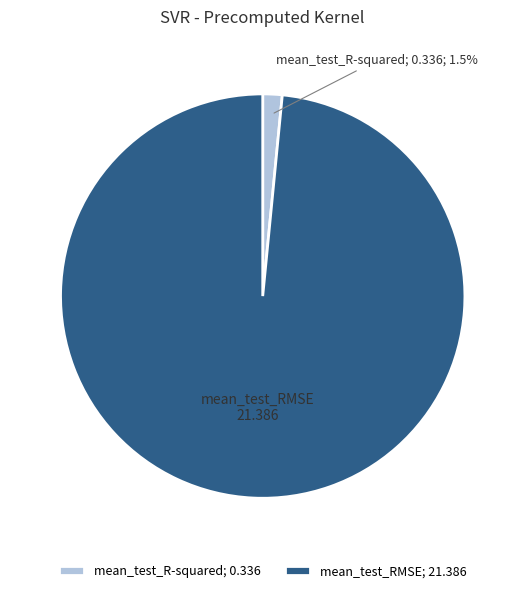

Which category accounts for the majority?

mean_test_RMSE